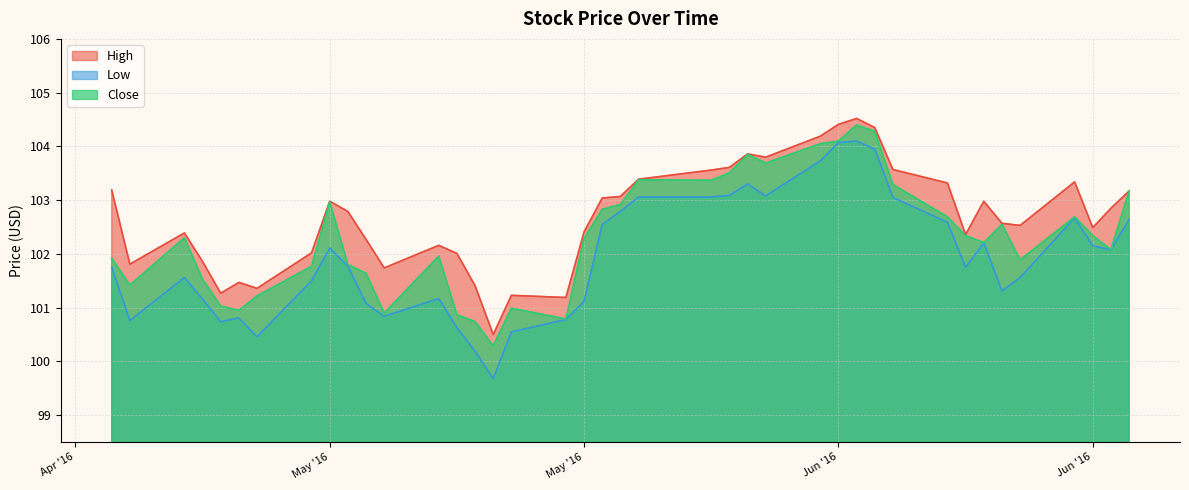

At which label is High closest to 102?

2016-05-17